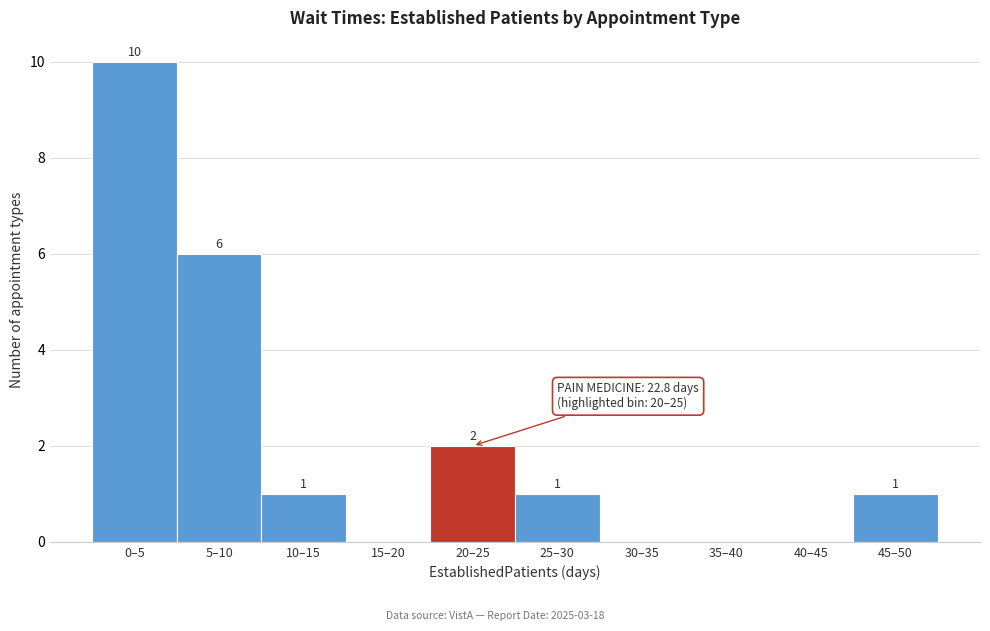

Reading left to right, transcribe all the data shown in this chart.

0–5=10	5–10=6	10–15=1	15–20=0	20–25=2	25–30=1	30–35=0	35–40=0	40–45=0	45–50=1